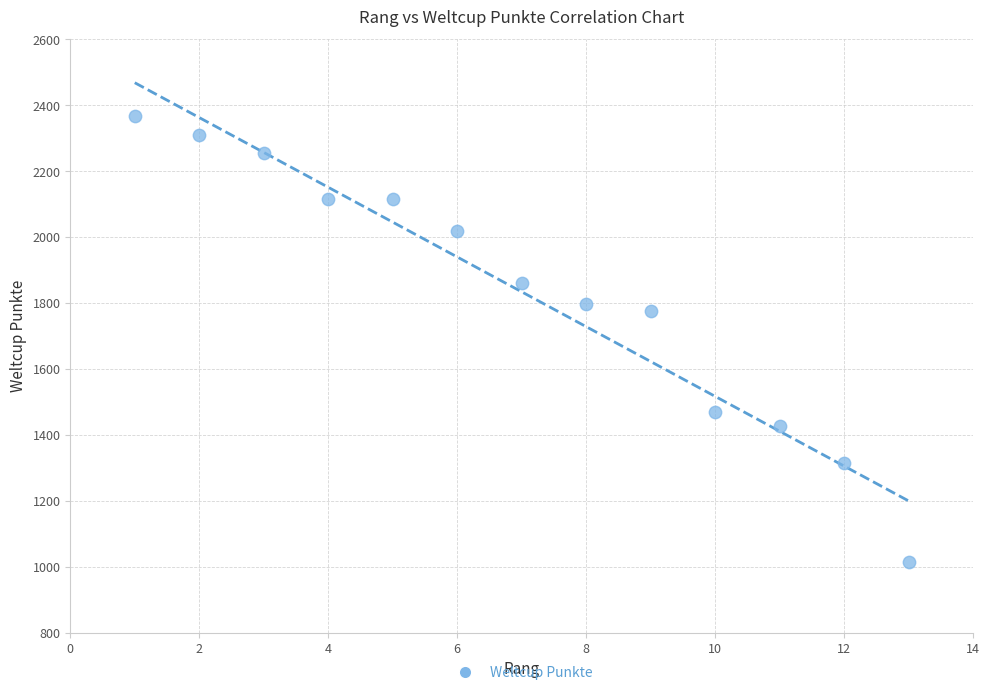

What Y value in the scatter plot is closest to 1690?

1776